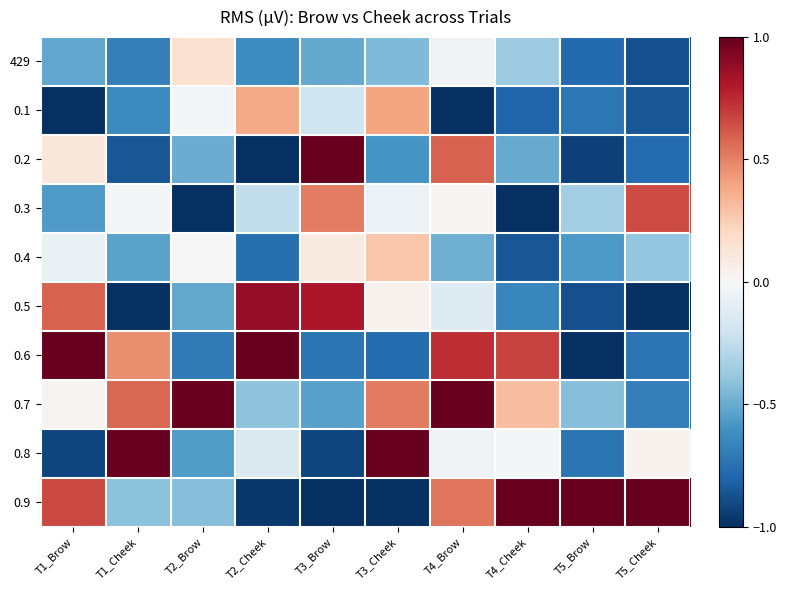

What is the difference between the highest and lowest values at T5_Brow?

2.0